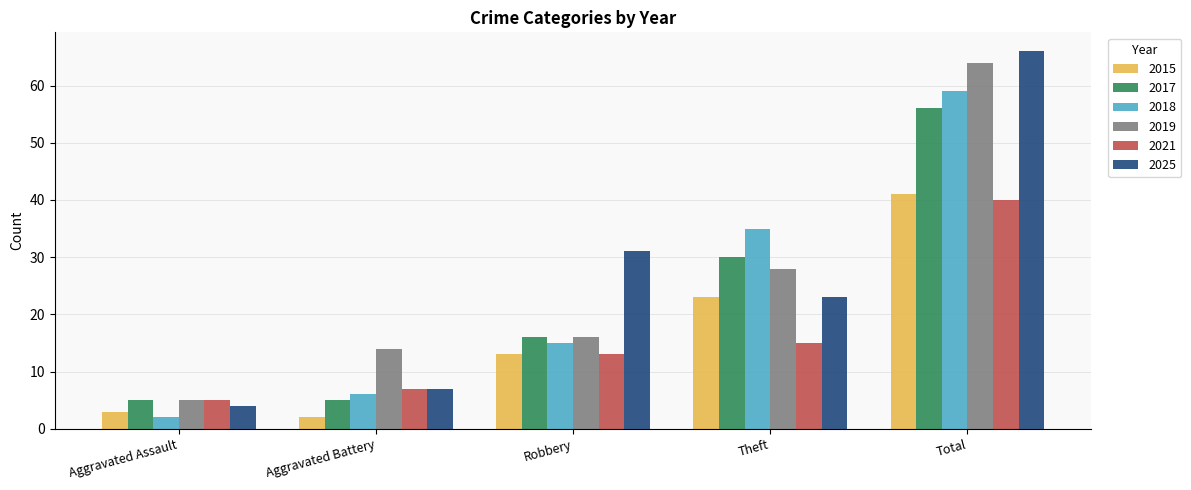

Does the chart contain stacked bars?

No